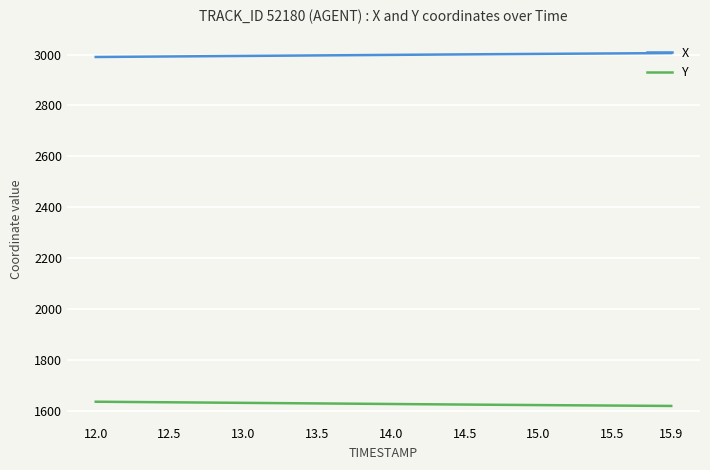

True or false: X and Y cross at least once.

False